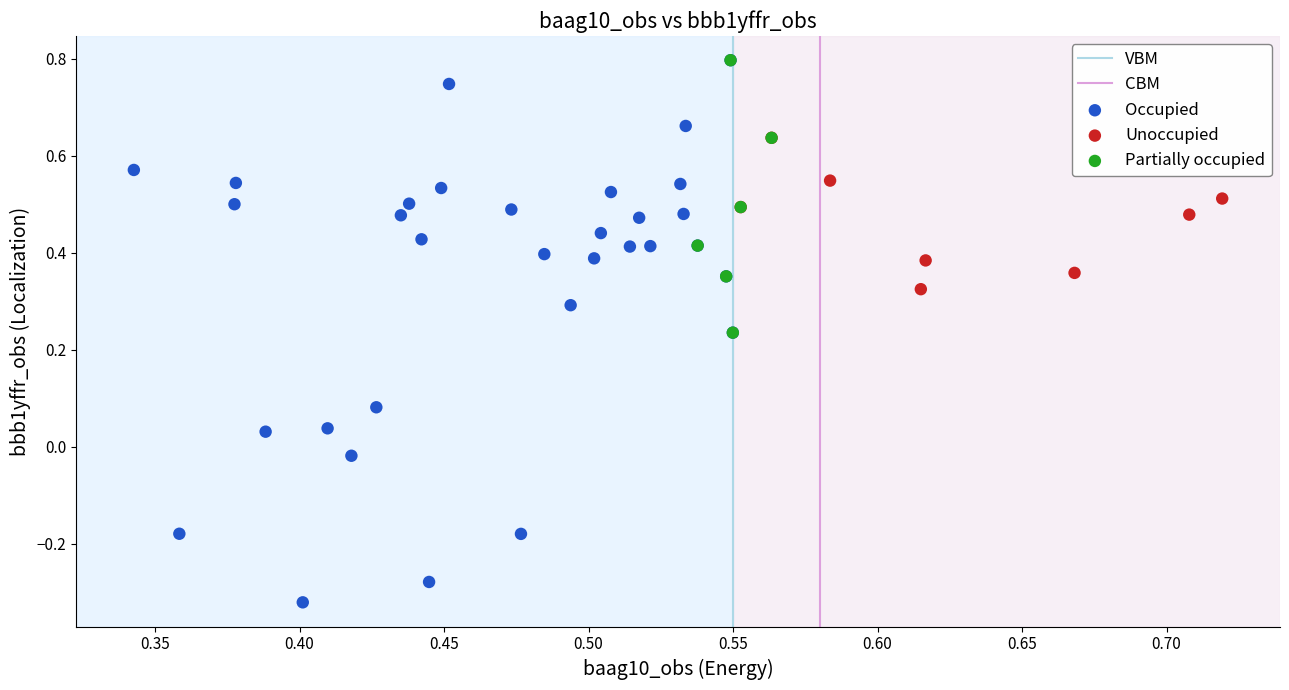

Which series contains the lowest Y value?

Occupied